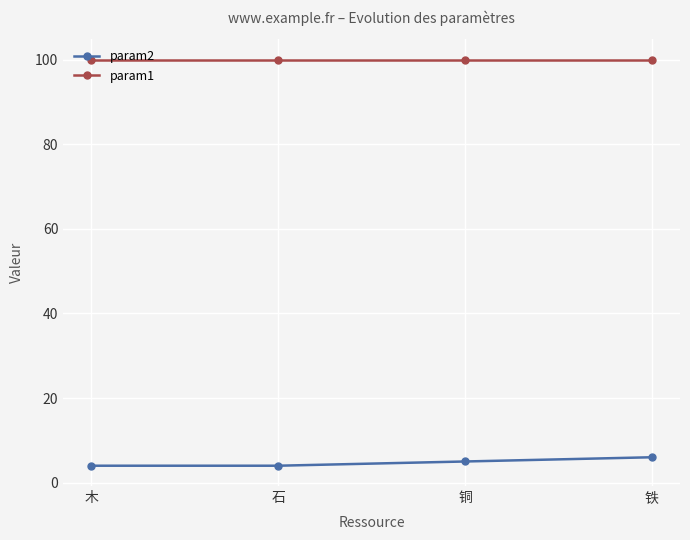

What is the difference between the second highest and minimum values in the param2 series?

1